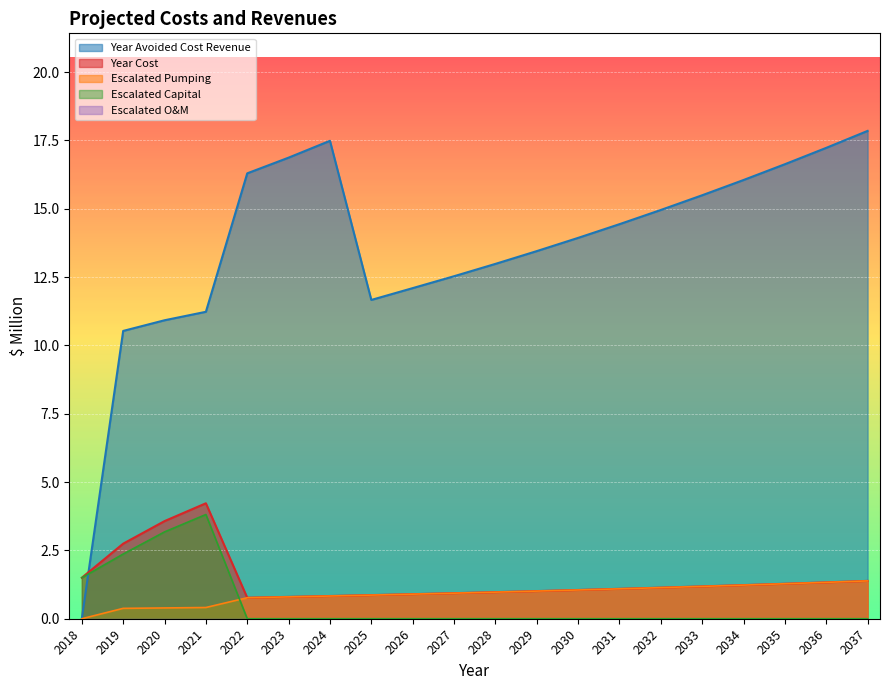

At which category is the sum across all series the highest?

2037